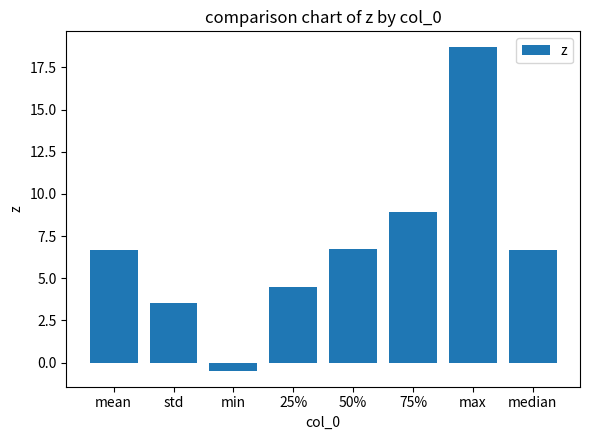

What is the sum of the values at 50% and mean?

13.4